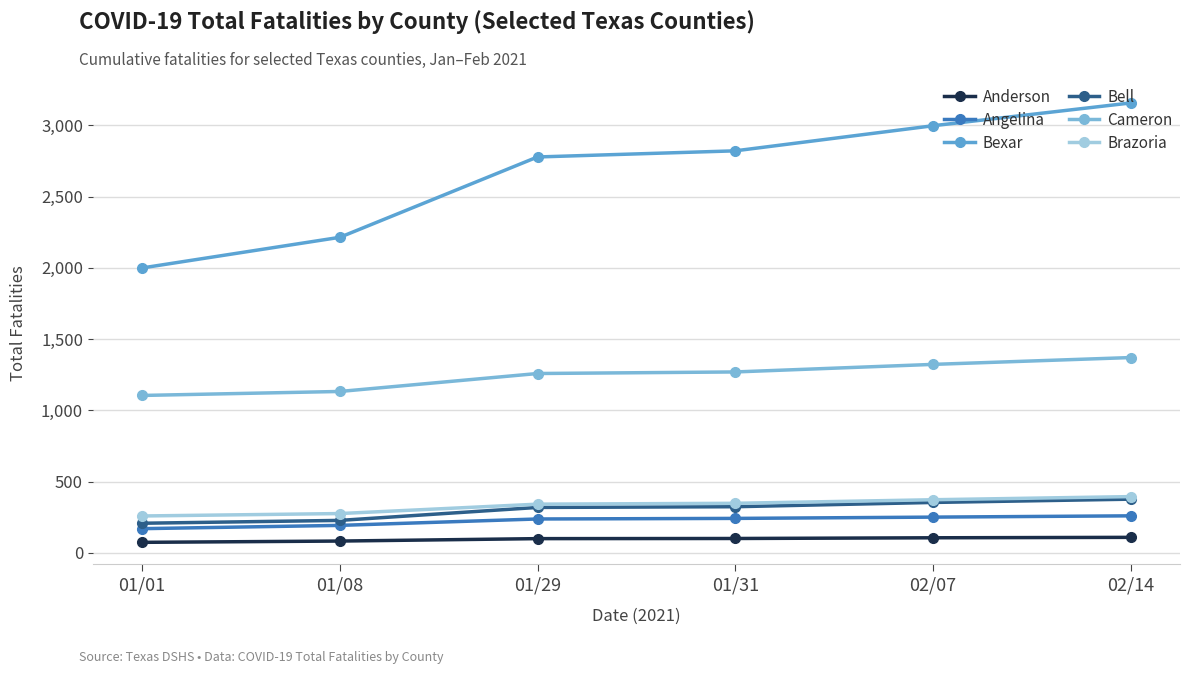

True or false: Anderson has more than 0 points higher than both neighbors.

False